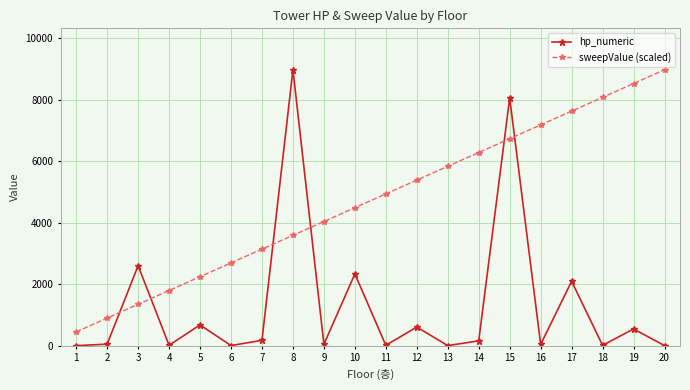

At which label does sweepValue (scaled) reach its minimum?

1